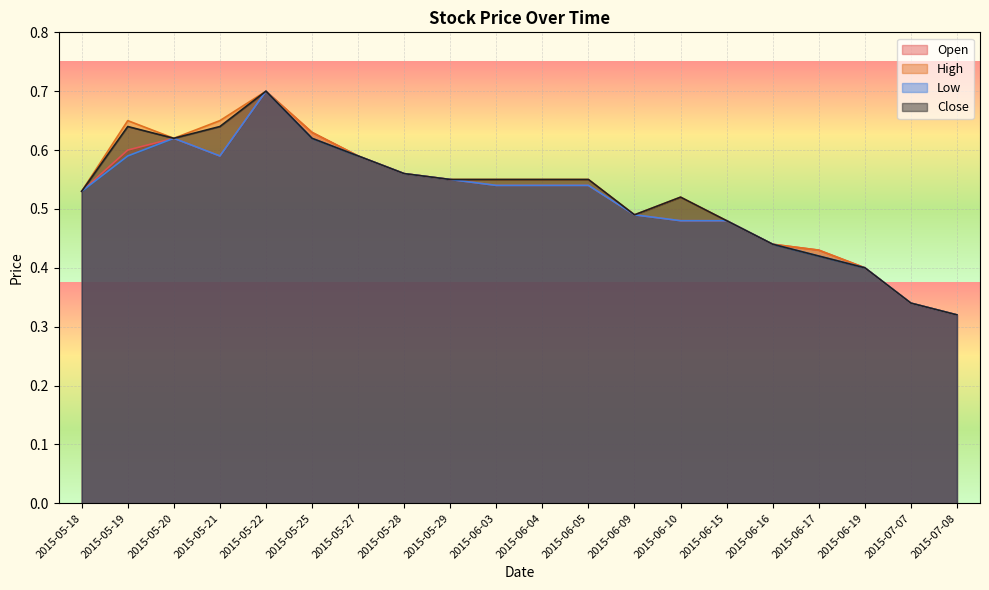

True or false: Low and Close cross at least once.

False